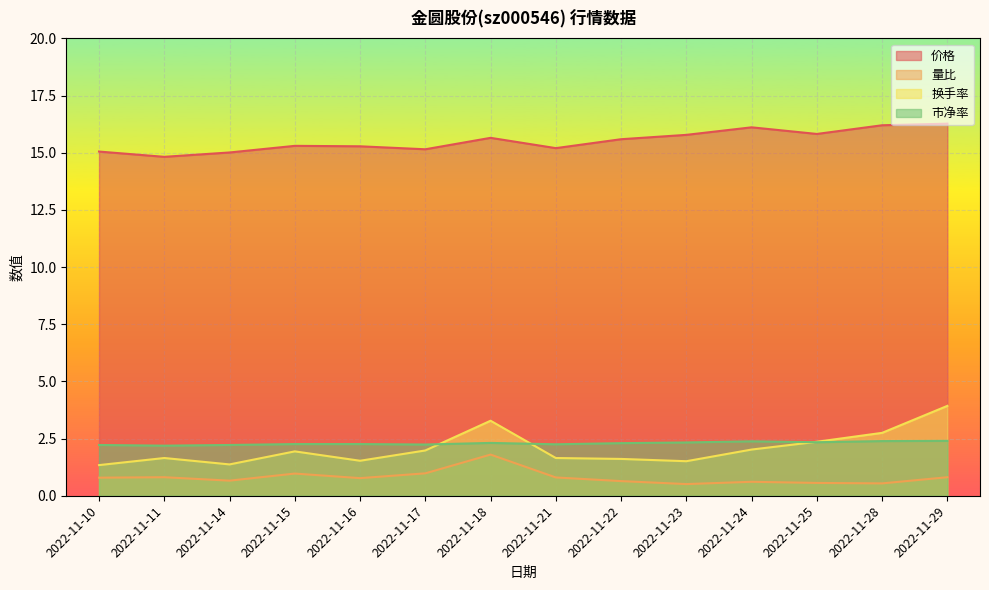

Which category has the highest value in the 价格 series?

2022-11-29